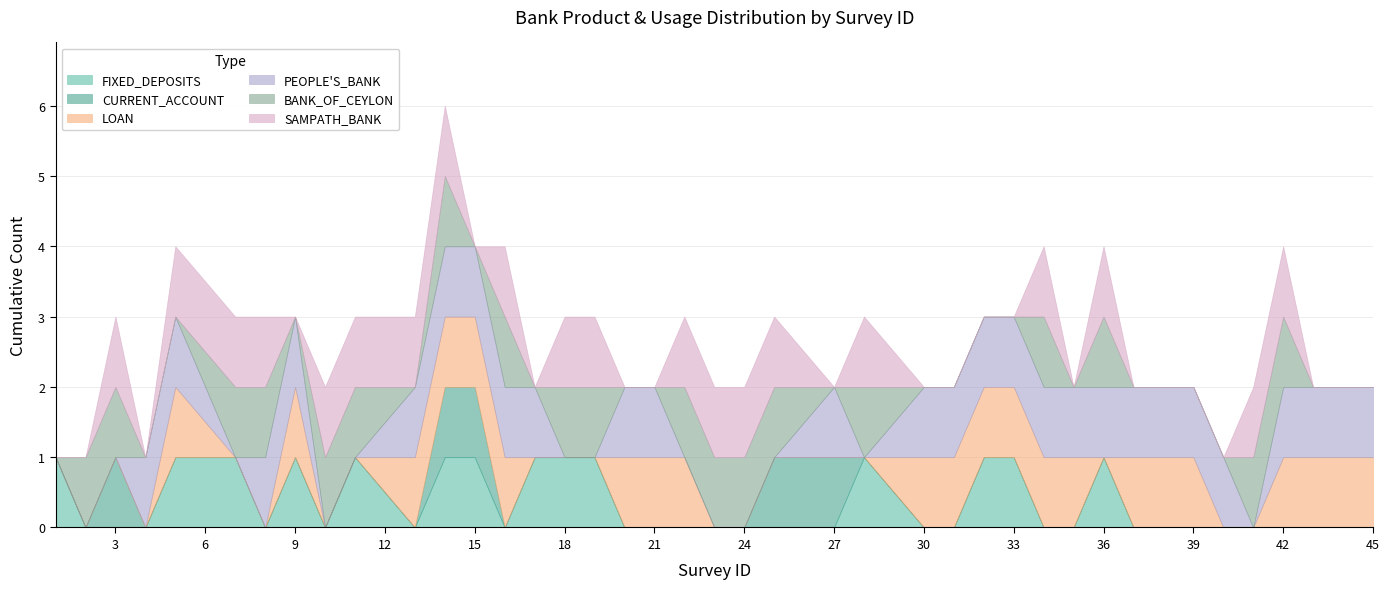

Reading right to left, transcribe all the data shown in this chart.

FIXED_DEPOSITS: 45=0	43=0	42=0	41=0	40=0	39=0	38=0	37=0	36=1	35=0	34=0	33=1	32=1	31=0	30=0	28=1	27=0	25=0	24=0	23=0	22=0	21=0	20=0	19=1	18=1	17=1	16=0	15=1	14=1	13=0	11=1	10=0	9=1	8=0	7=1	5=1	4=0	3=0	2=0	1=1
CURRENT_ACCOUNT: 45=0	43=0	42=0	41=0	40=0	39=0	38=0	37=0	36=0	35=0	34=0	33=0	32=0	31=0	30=0	28=0	27=1	25=1	24=0	23=0	22=0	21=0	20=0	19=0	18=0	17=0	16=0	15=1	14=1	13=0	11=0	10=0	9=0	8=0	7=0	5=0	4=0	3=1	2=0	1=0
LOAN: 45=1	43=1	42=1	41=0	40=0	39=1	38=1	37=1	36=0	35=1	34=1	33=1	32=1	31=1	30=1	28=0	27=0	25=0	24=0	23=0	22=1	21=1	20=1	19=0	18=0	17=0	16=1	15=1	14=1	13=1	11=0	10=0	9=1	8=0	7=0	5=1	4=0	3=0	2=0	1=0
PEOPLE'S_BANK: 45=1	43=1	42=1	41=0	40=1	39=1	38=1	37=1	36=1	35=1	34=1	33=1	32=1	31=1	30=1	28=0	27=1	25=0	24=0	23=0	22=0	21=1	20=1	19=0	18=0	17=1	16=1	15=1	14=1	13=1	11=0	10=0	9=1	8=1	7=0	5=1	4=1	3=0	2=0	1=0
BANK_OF_CEYLON: 45=0	43=0	42=1	41=1	40=0	39=0	38=0	37=0	36=1	35=0	34=1	33=0	32=0	31=0	30=0	28=1	27=0	25=1	24=1	23=1	22=1	21=0	20=0	19=1	18=1	17=0	16=1	15=0	14=1	13=0	11=1	10=1	9=0	8=1	7=1	5=0	4=0	3=1	2=1	1=0
SAMPATH_BANK: 45=0	43=0	42=1	41=1	40=0	39=0	38=0	37=0	36=1	35=0	34=1	33=0	32=0	31=0	30=0	28=1	27=0	25=1	24=1	23=1	22=1	21=0	20=0	19=1	18=1	17=0	16=1	15=0	14=1	13=1	11=1	10=1	9=0	8=1	7=1	5=1	4=0	3=1	2=0	1=0